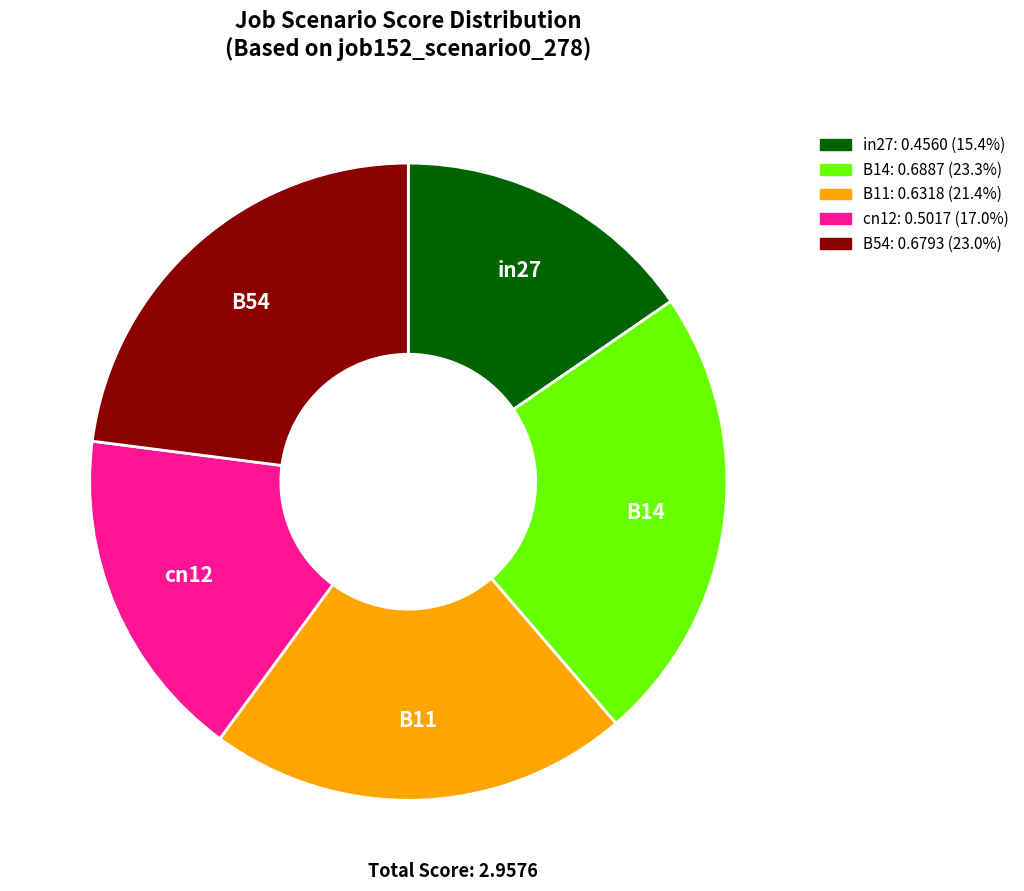

Is there any slice that represents more than half of the pie?

No